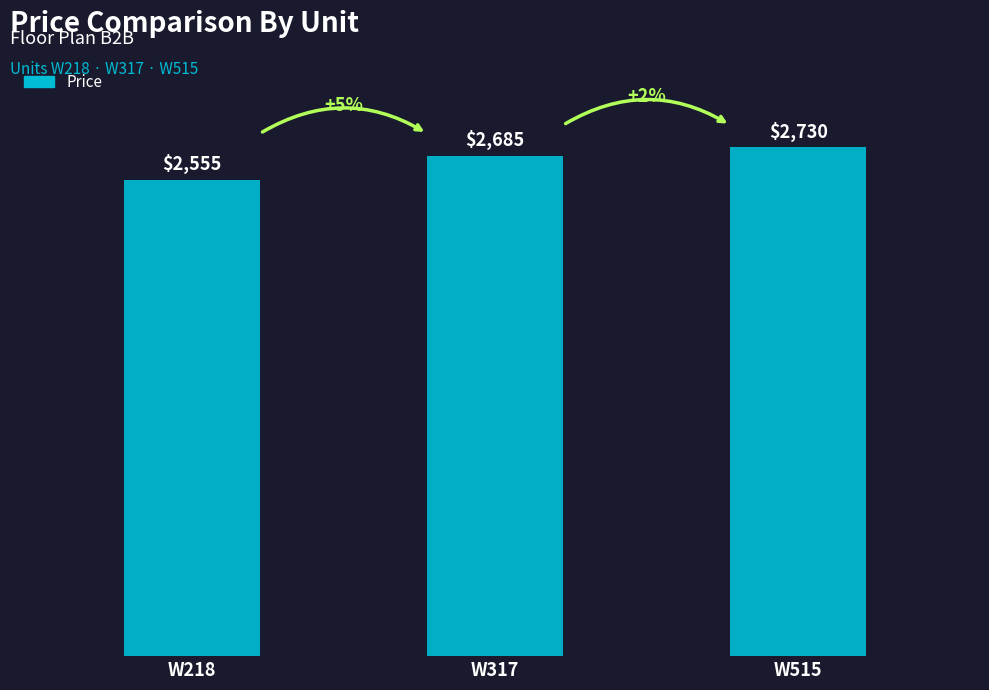

Does the chart contain any negative values?

No